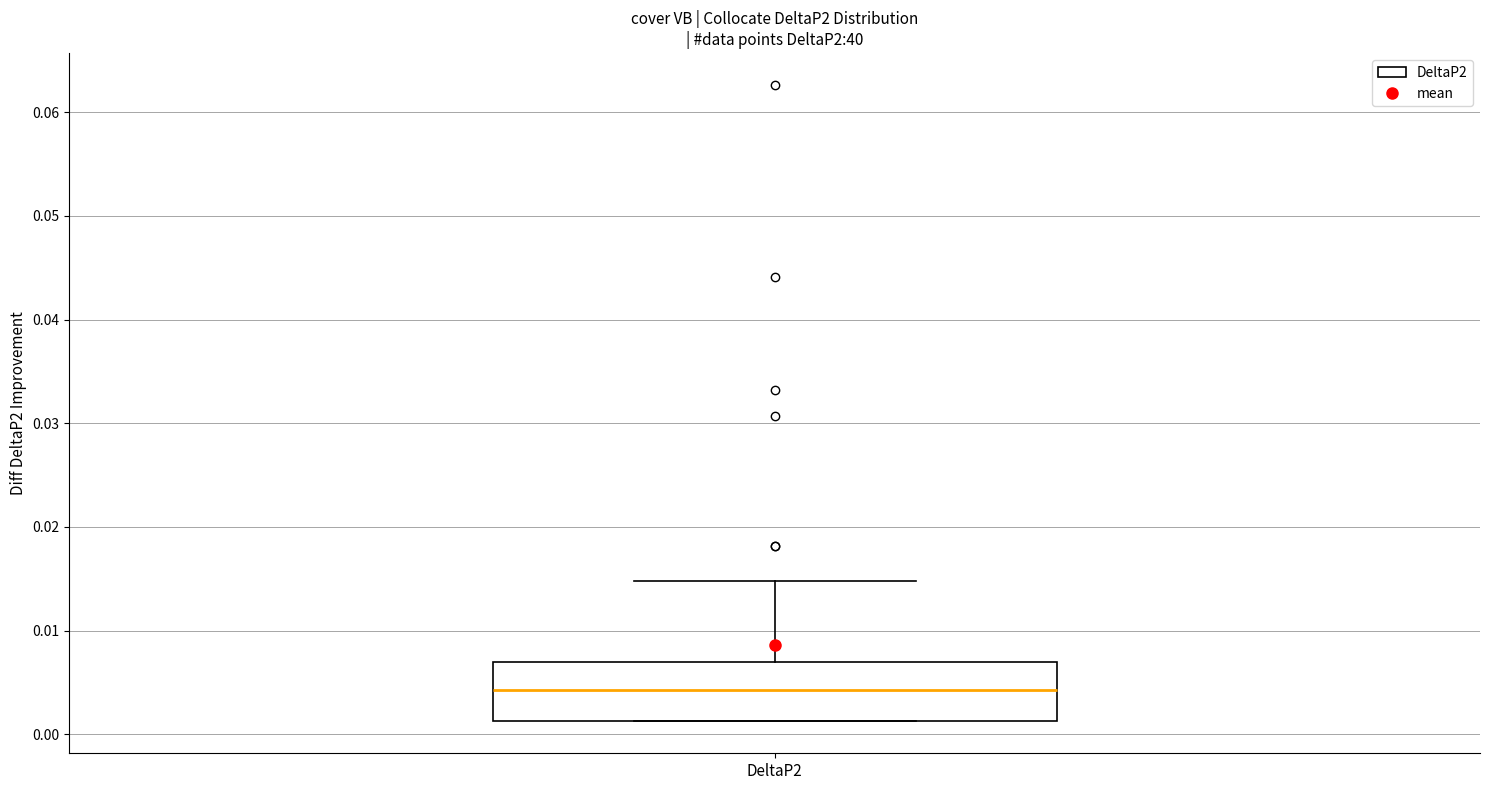

Where does the median line of the box for DeltaP2 sit on the y-axis? The values are not printed on the chart, so give them approximately, as read against the axis.

0.004